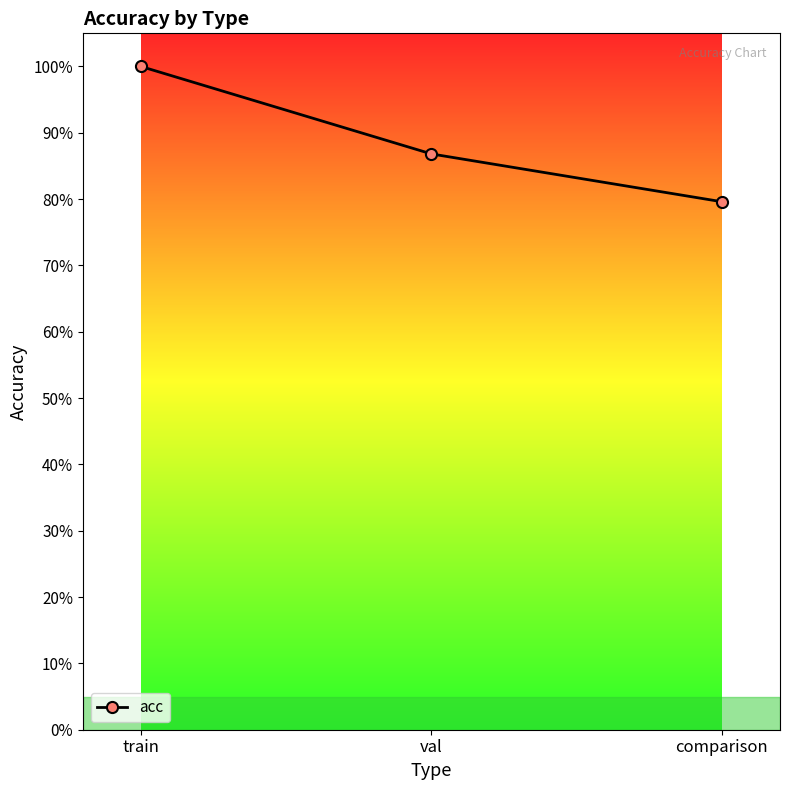

What is the difference between the maximum and minimum values?

0.2